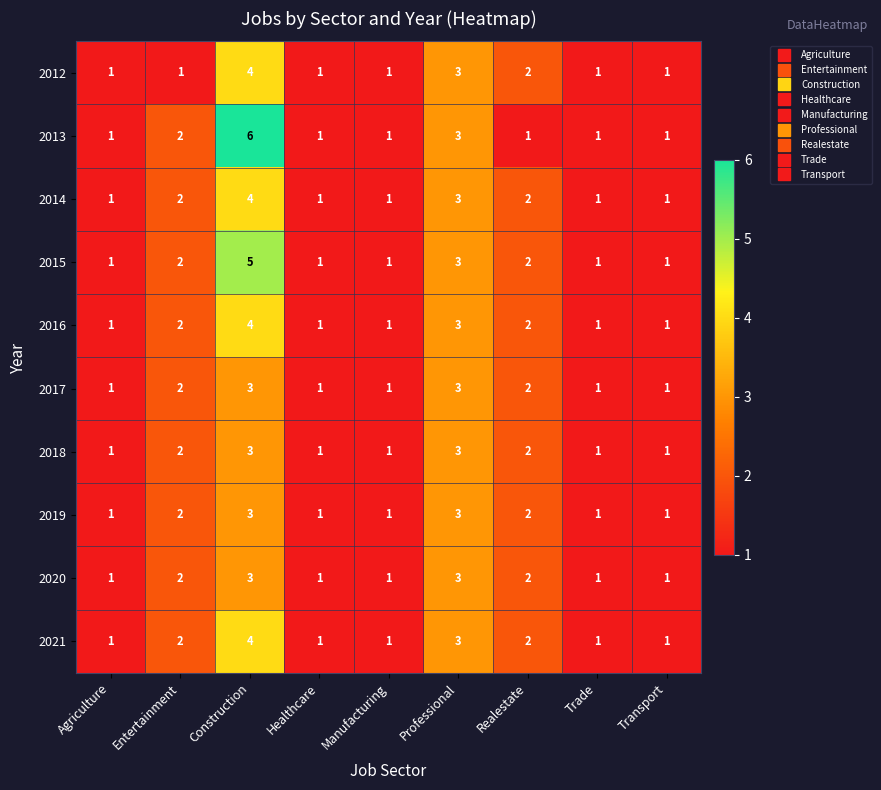

At which label does 2021 reach its peak?

Construction